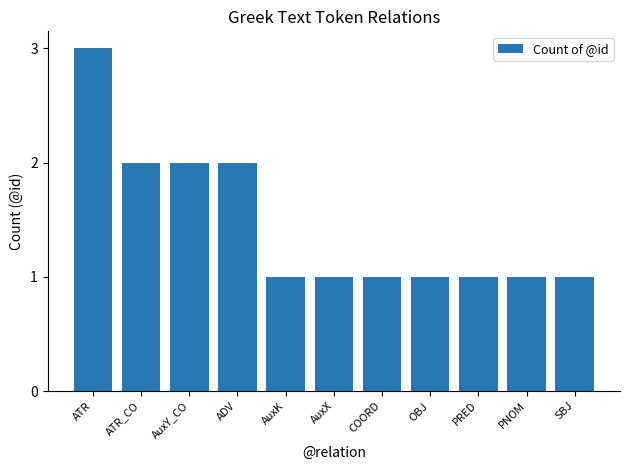

How many series are shown in this chart?

1